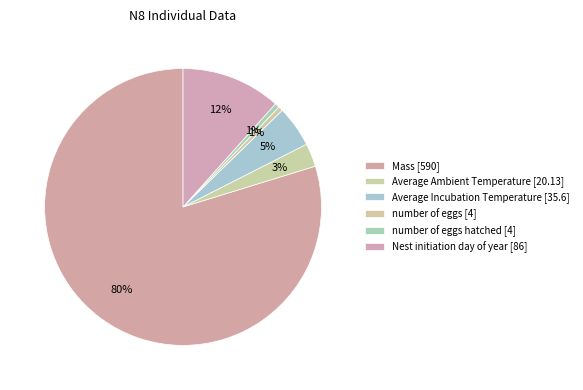

Count the number of slices in the pie.

6